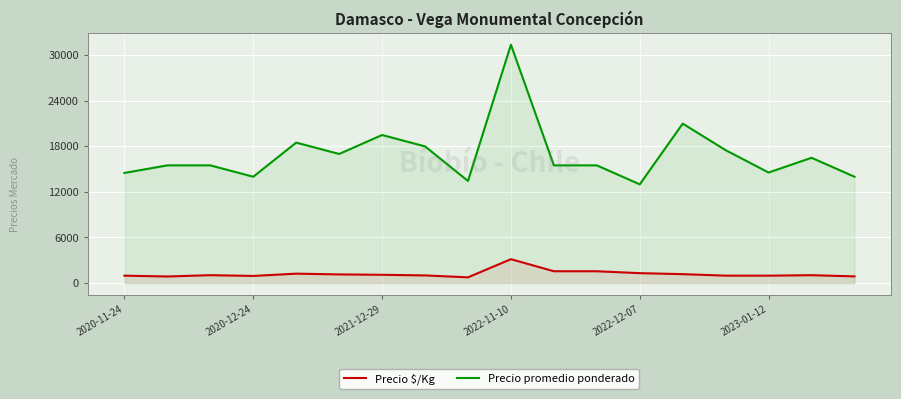

In Precio promedio ponderado, how many points are lower than both neighbors (excluding endpoints)?

5